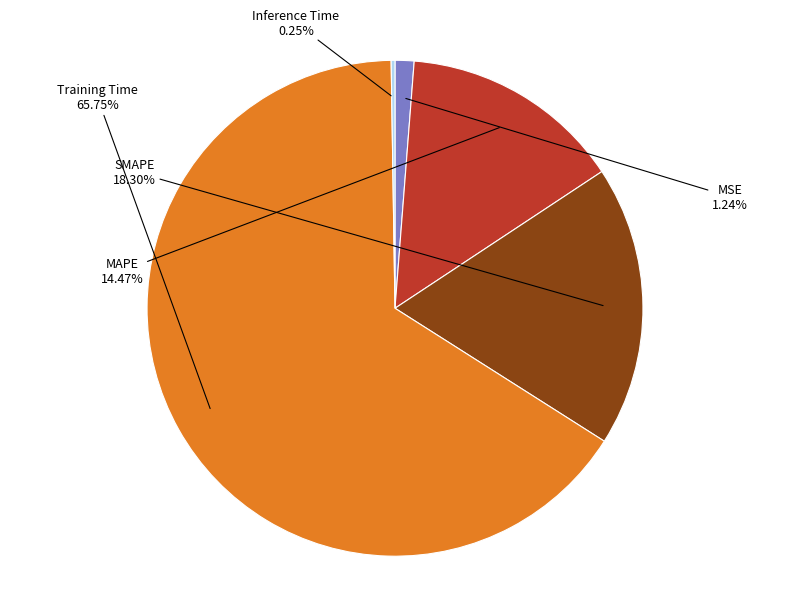

Which slice is the largest?

Training Time